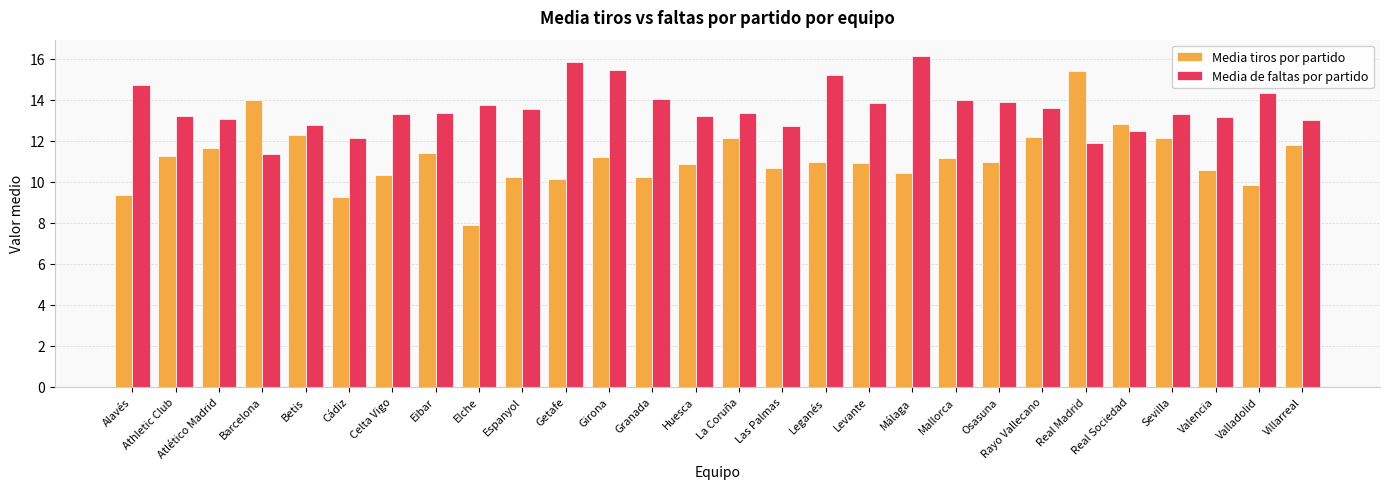

At which category does the chart reach its minimum across all series?

Elche